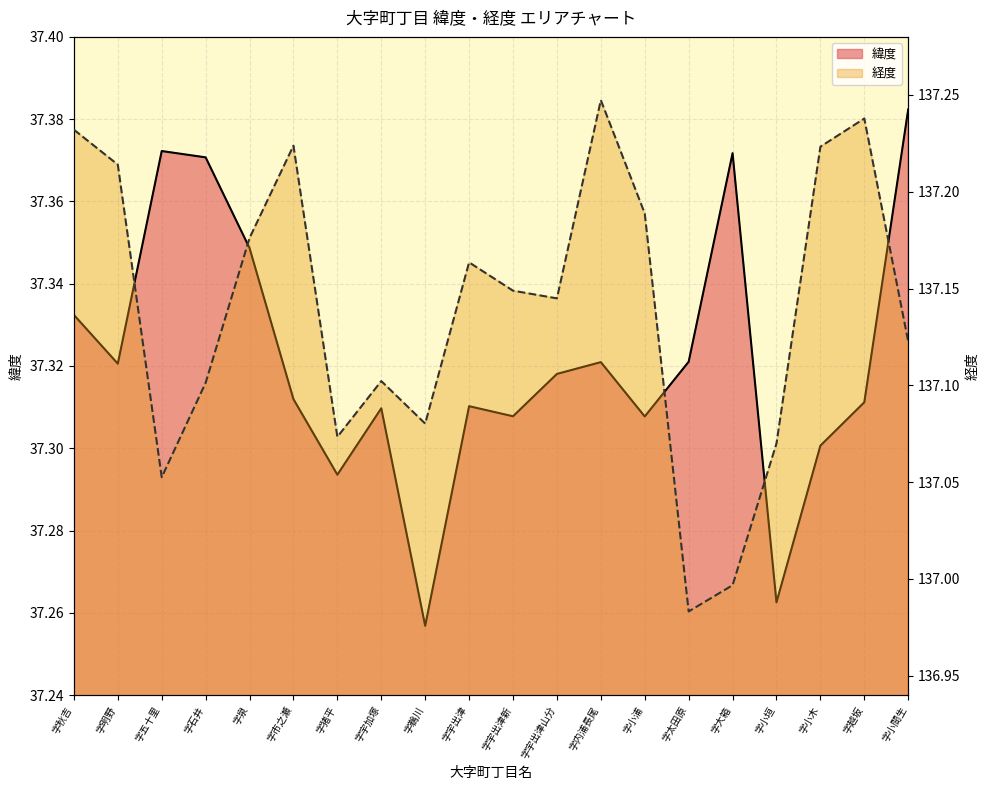

What is the maximum value shown in the chart?

137.2